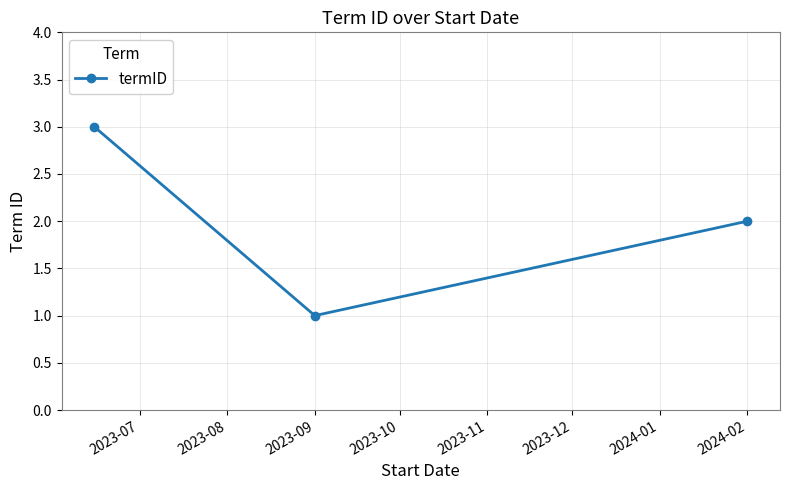

Count the number of data series in this chart.

1